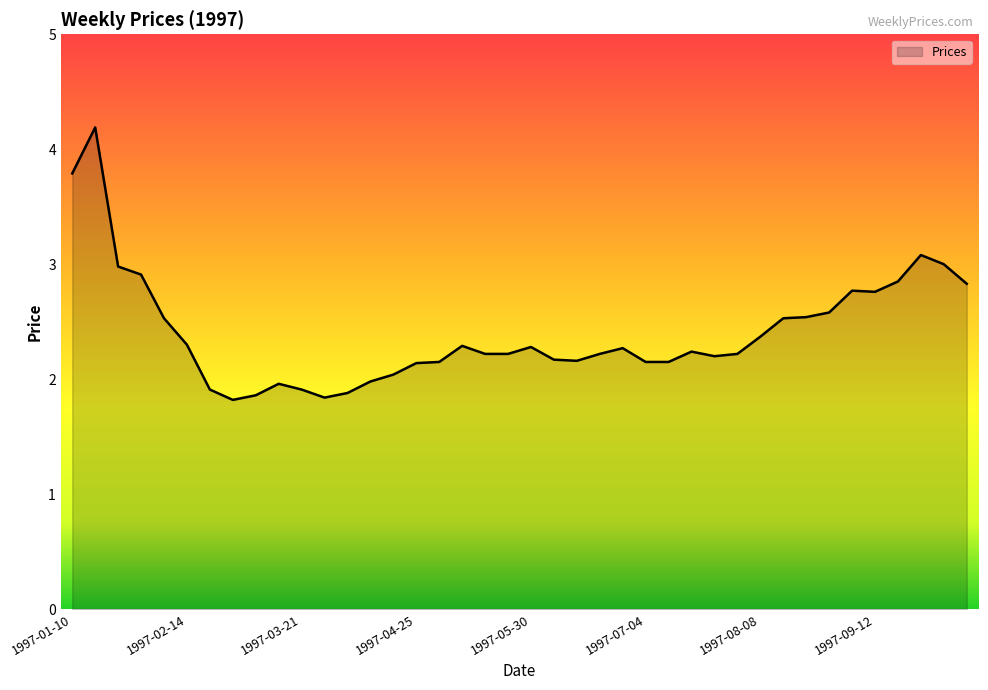

What is the difference between the maximum and minimum values?

2.4